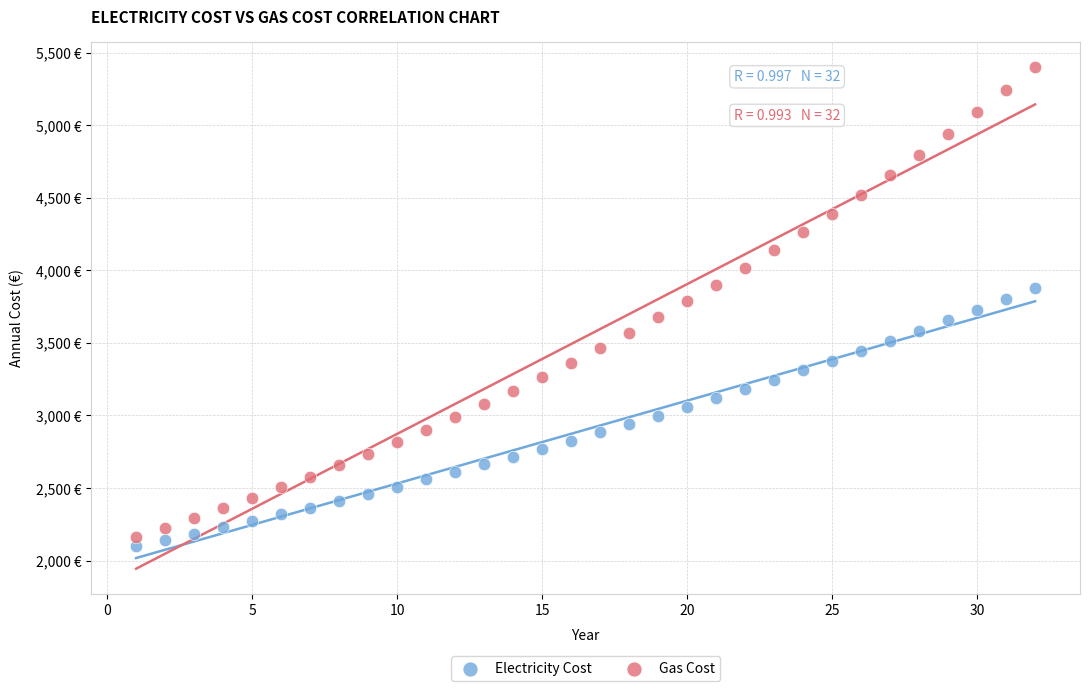

Which series reaches the maximum Y coordinate?

Gas Cost